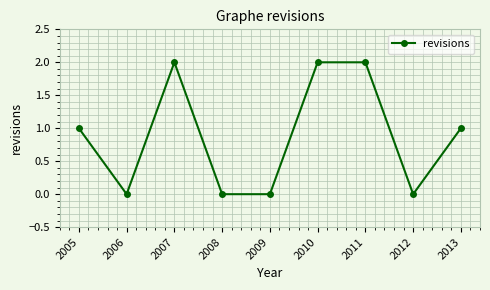

How many distinct data groups are displayed?

1